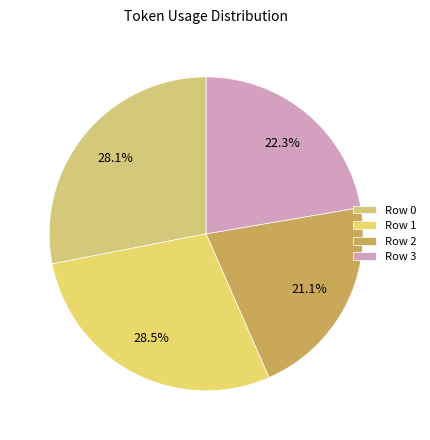

Which category has the smallest portion of the pie?

Row 2